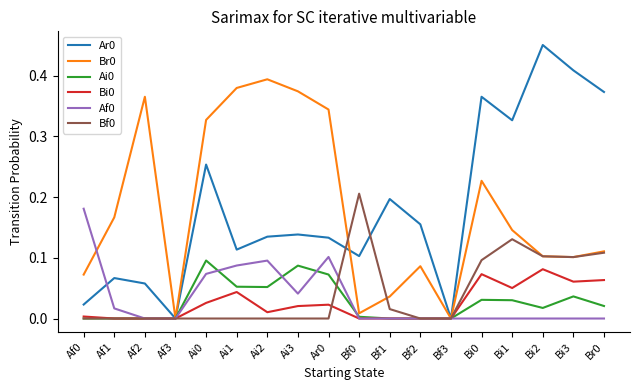

What is the total value across all series at Ai2?

0.7